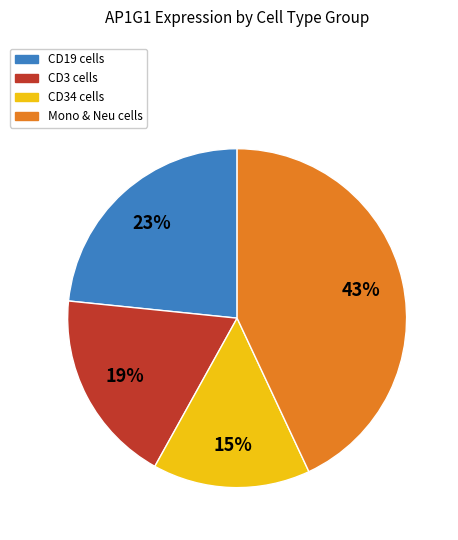

True or false: CD34 cells accounts for 1% of the total.

False